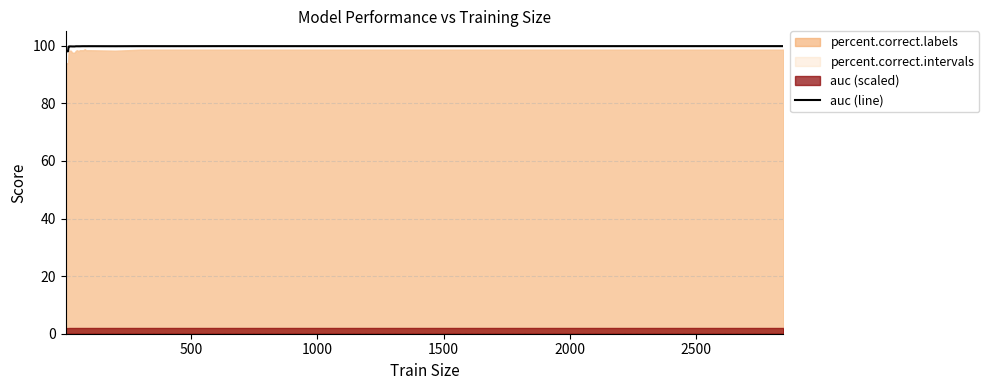

What is the lowest value of the auc (line) series?

98.1